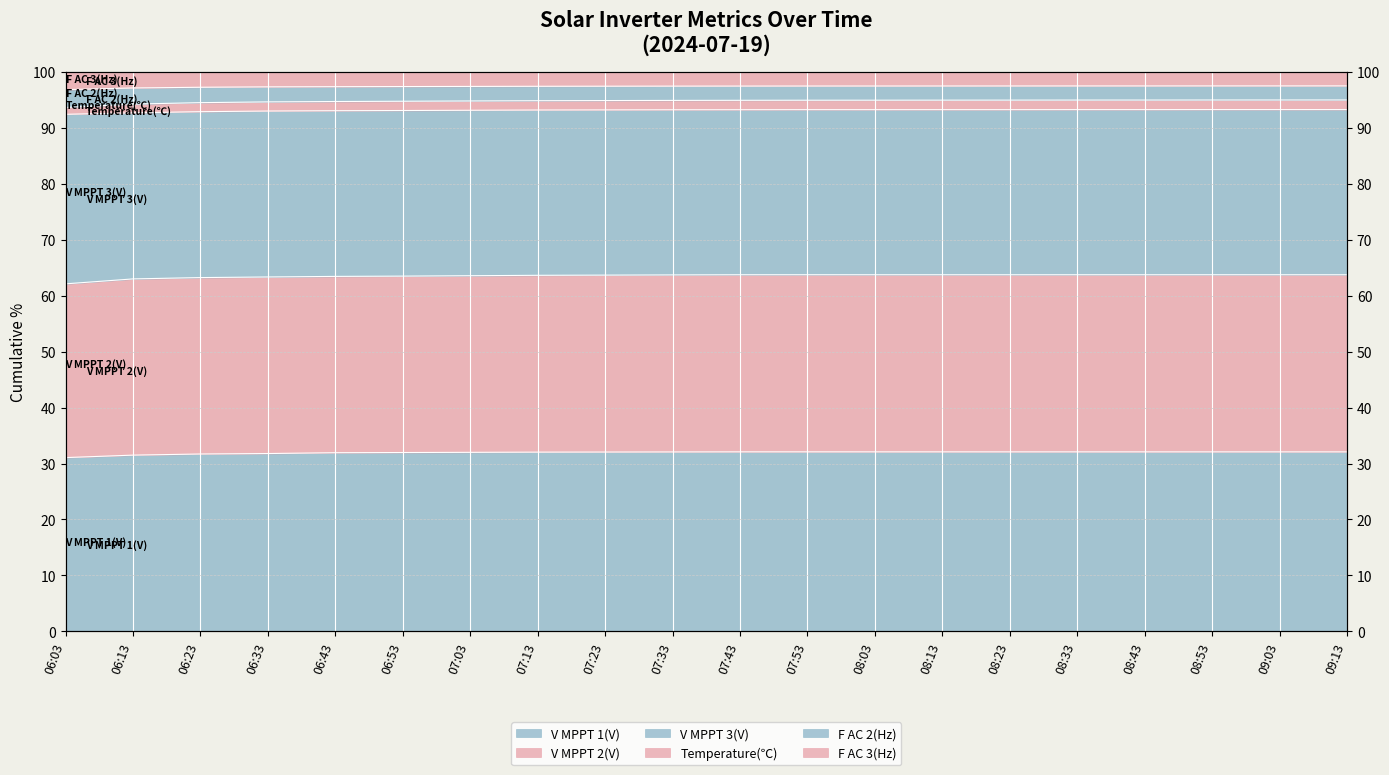

Between 07:03 and 08:03, which series saw the biggest shift?

Temperature(℃)